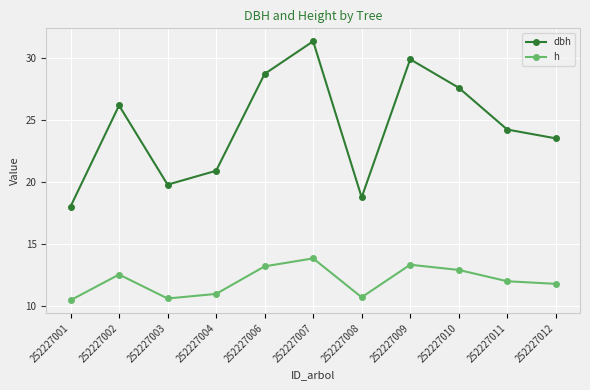

Between 252227006 and 252227012, which series saw the biggest shift?

dbh